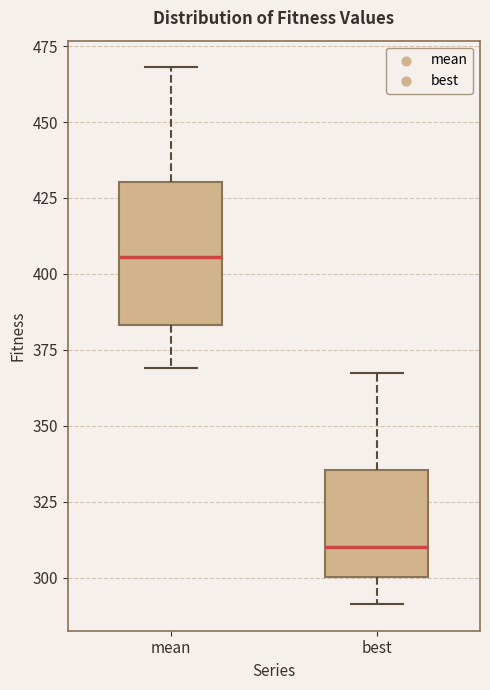

Reading left to right, read every box against the y-axis: the position of its median line, the range the box covers, and the ends of its whiskers. The values are not printed on the chart, so give them approximately, as read against the axis.

mean: median 405, box 385 to 430, whiskers 370 to 470
best: median 310, box 300 to 335, whiskers 290 to 365